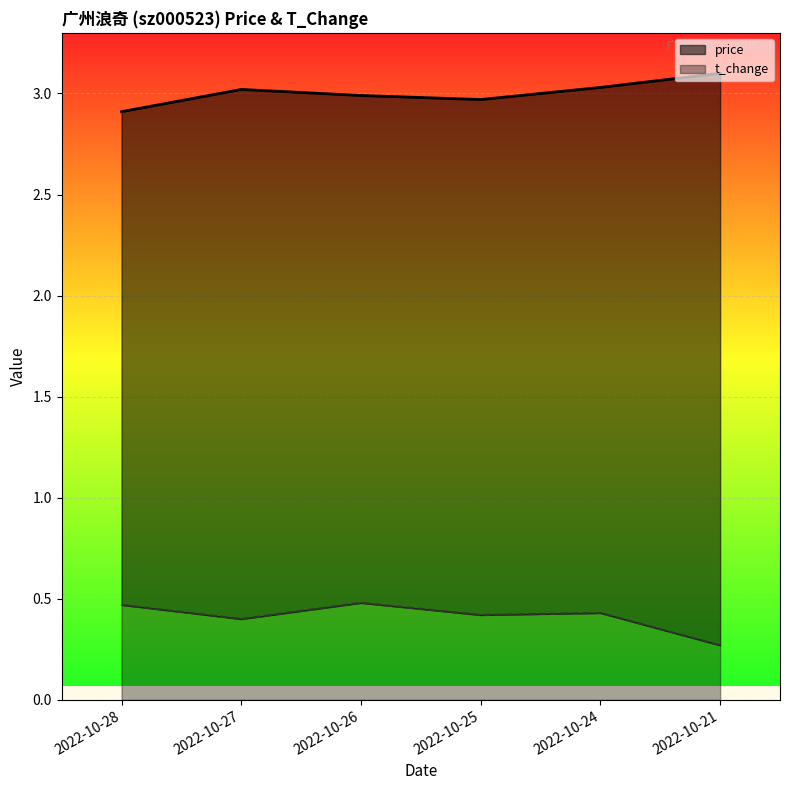

What is the difference between the price values at 2022-10-21 and 2022-10-27?

0.1